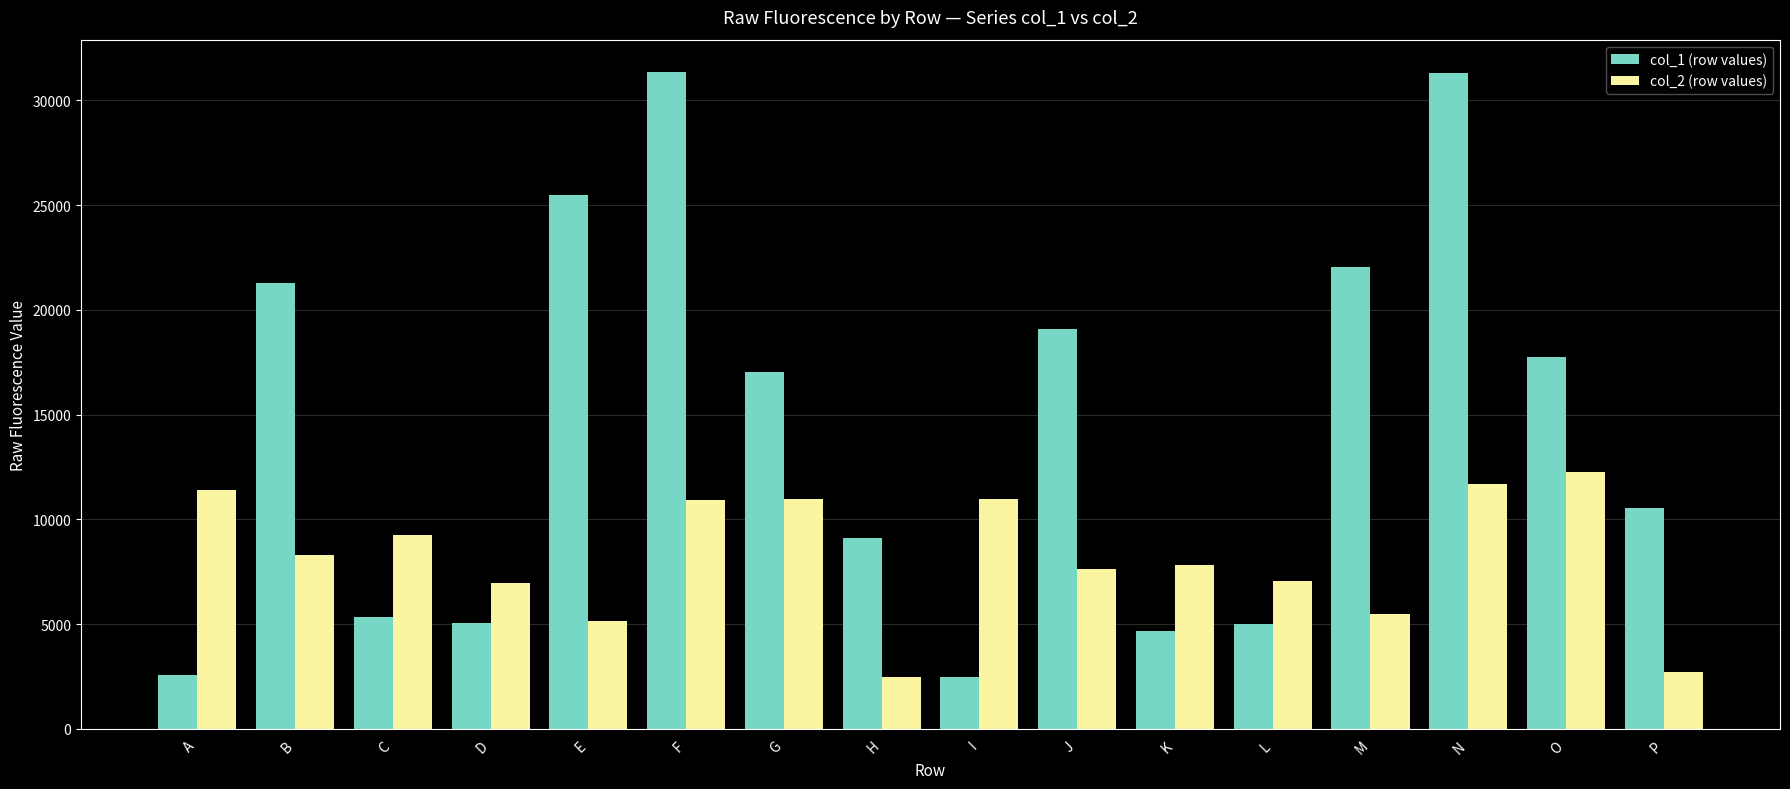

At how many categories does at least one series exceed 7538?

14